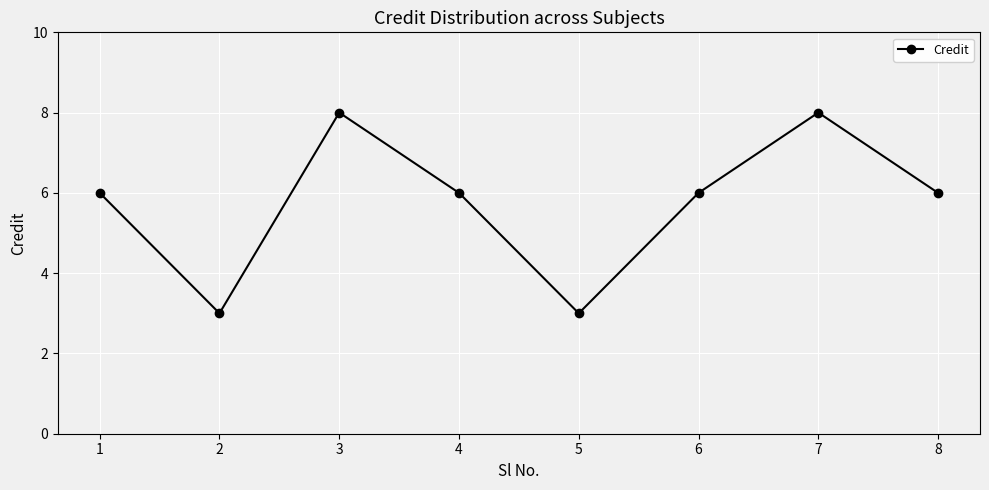

What is the average value?

6